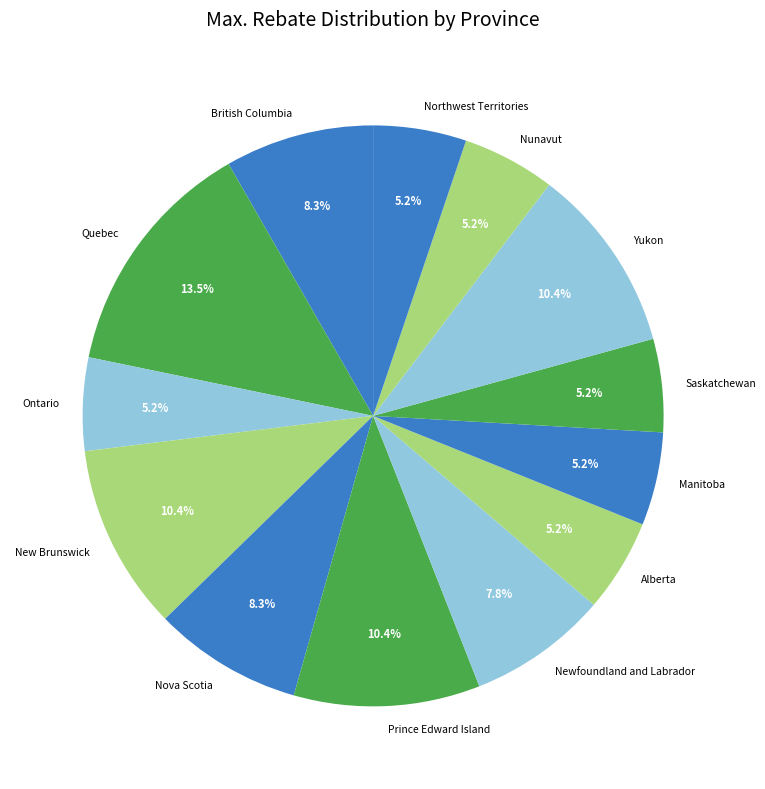

To the nearest percent, what percentage of the pie is Newfoundland and Labrador?

8%